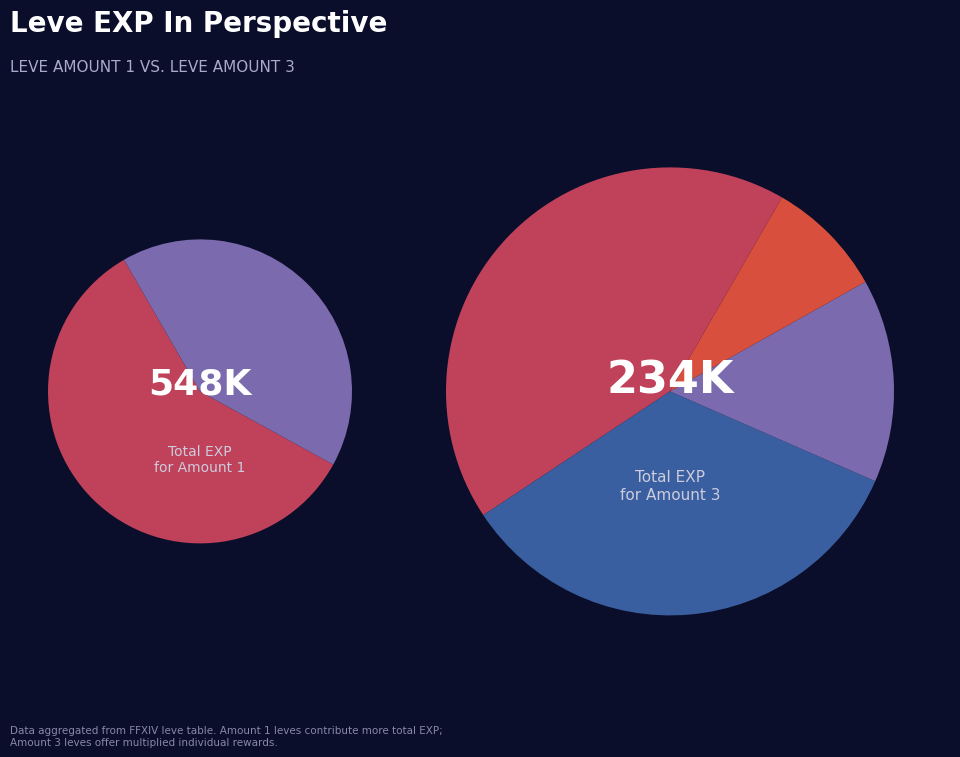

Is it true that 1 is 6% of the pie?

True